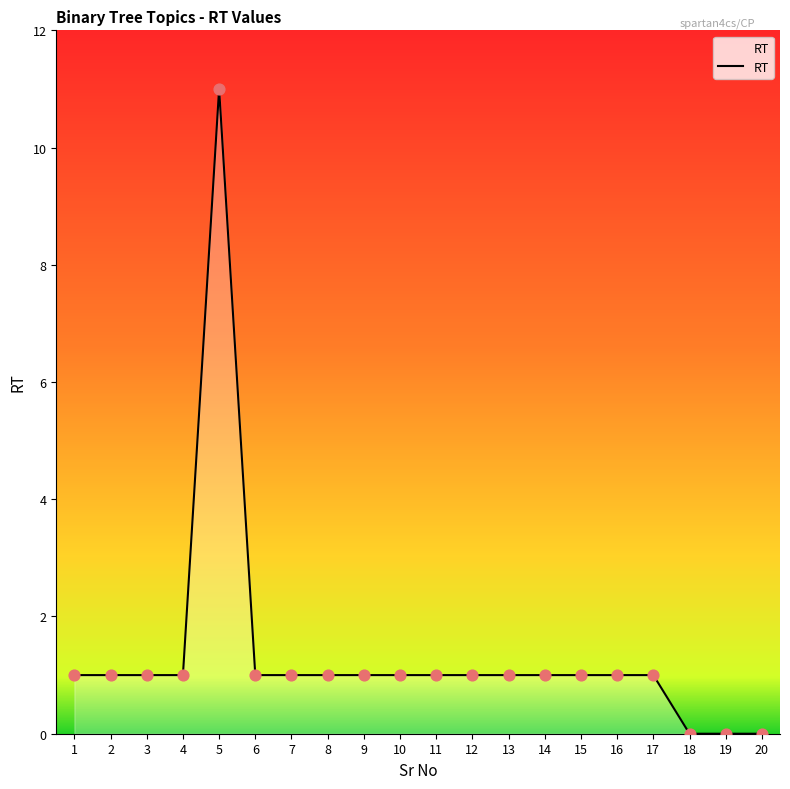

Between 11 and 19, which is larger?

11